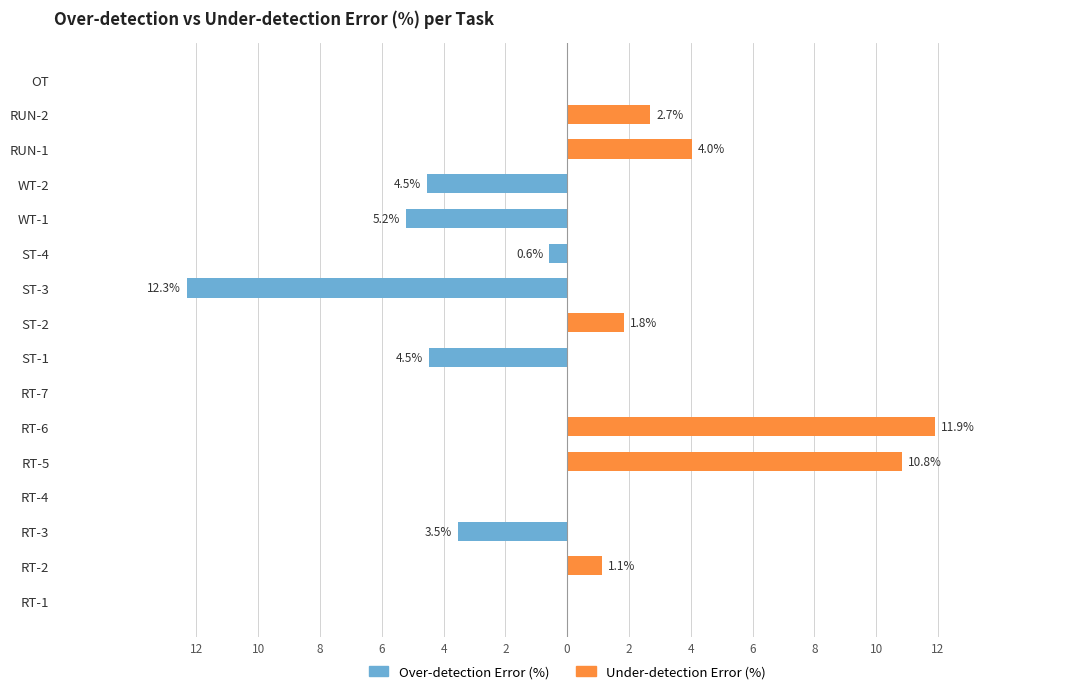

Does the chart contain stacked bars?

No